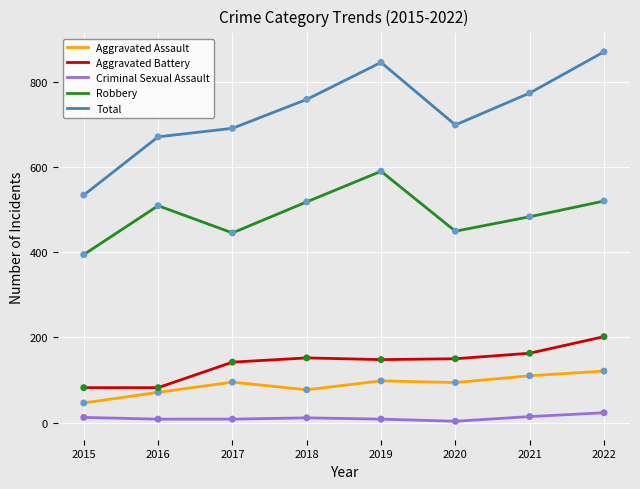

Is the value of Robbery at 2021 greater than the value of Criminal Sexual Assault at 2020?

Yes